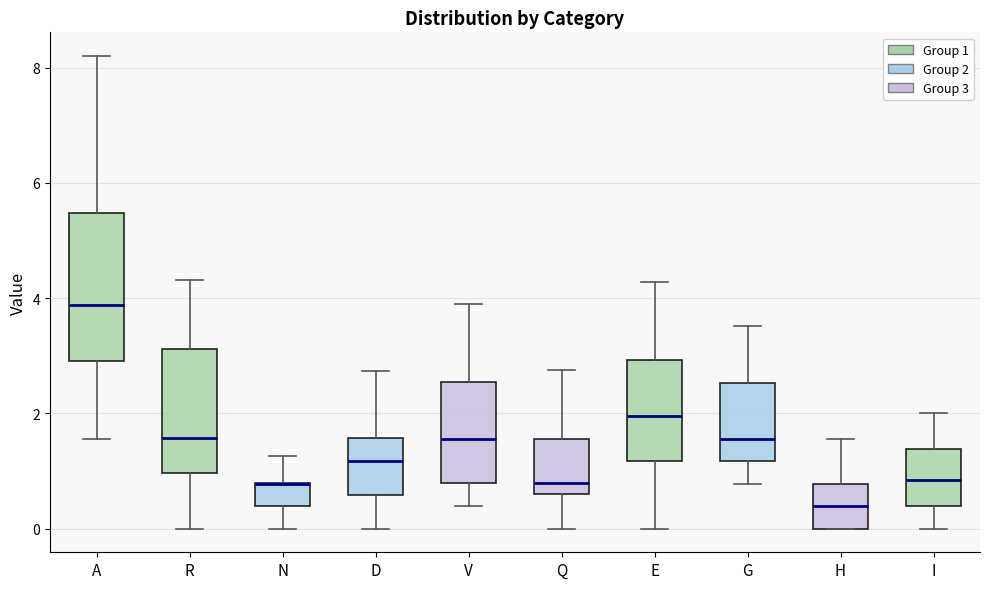

Where does the upper whisker of the box for Q end on the y-axis? The values are not printed on the chart, so give them approximately, as read against the axis.

2.8